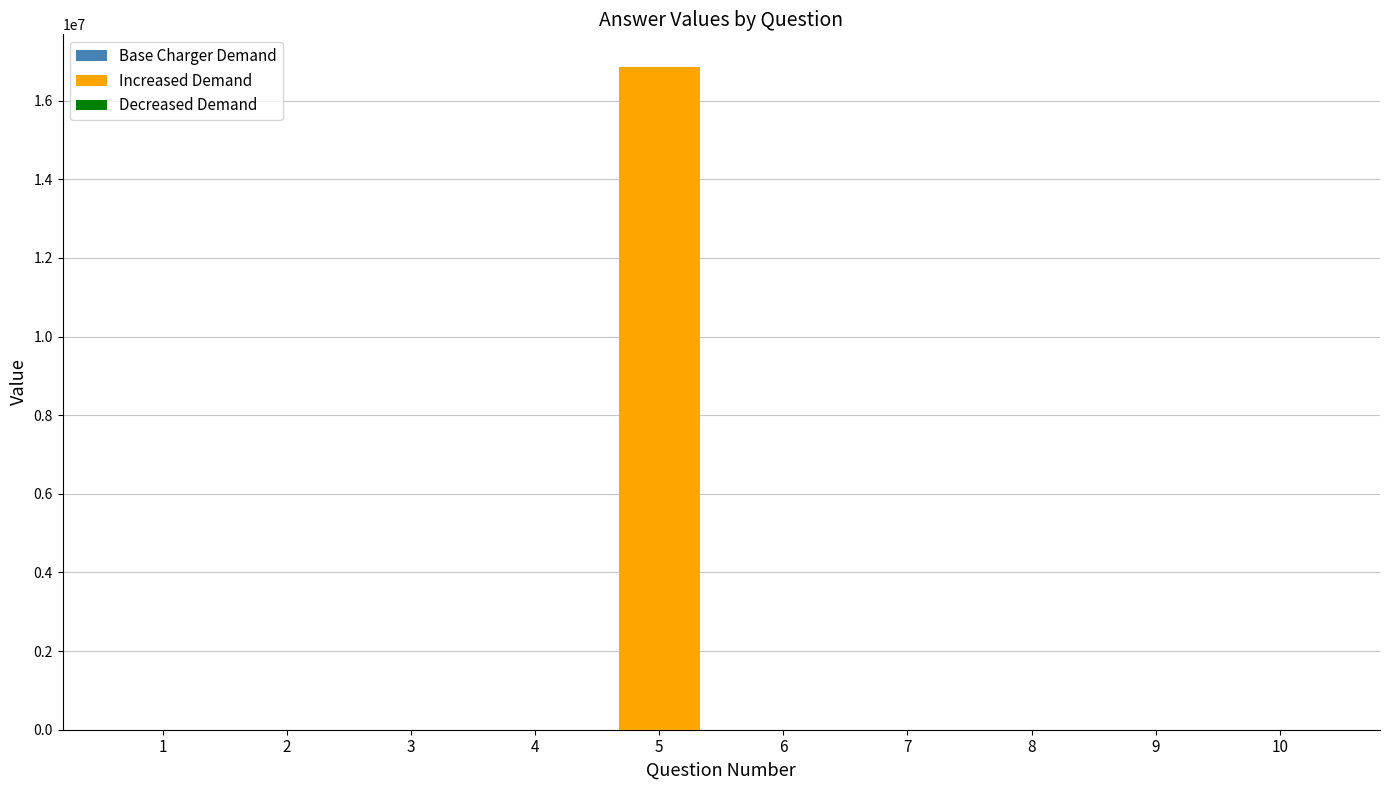

How many groups of bars are there?

10